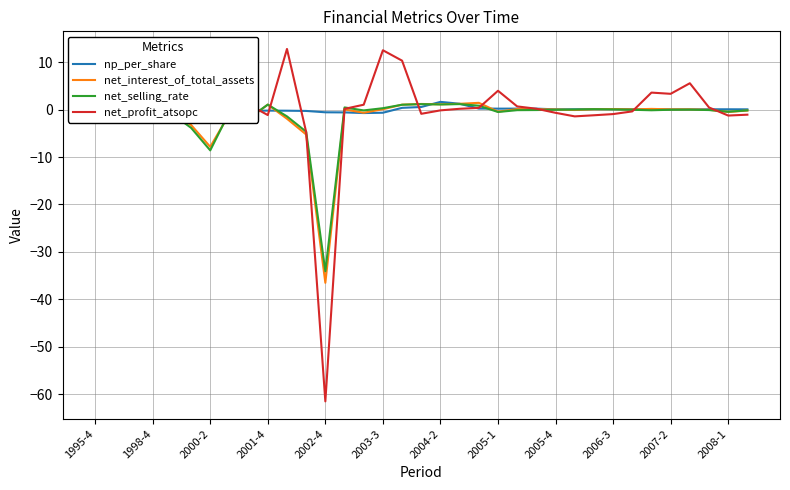

What is the greatest value displayed?

12.8